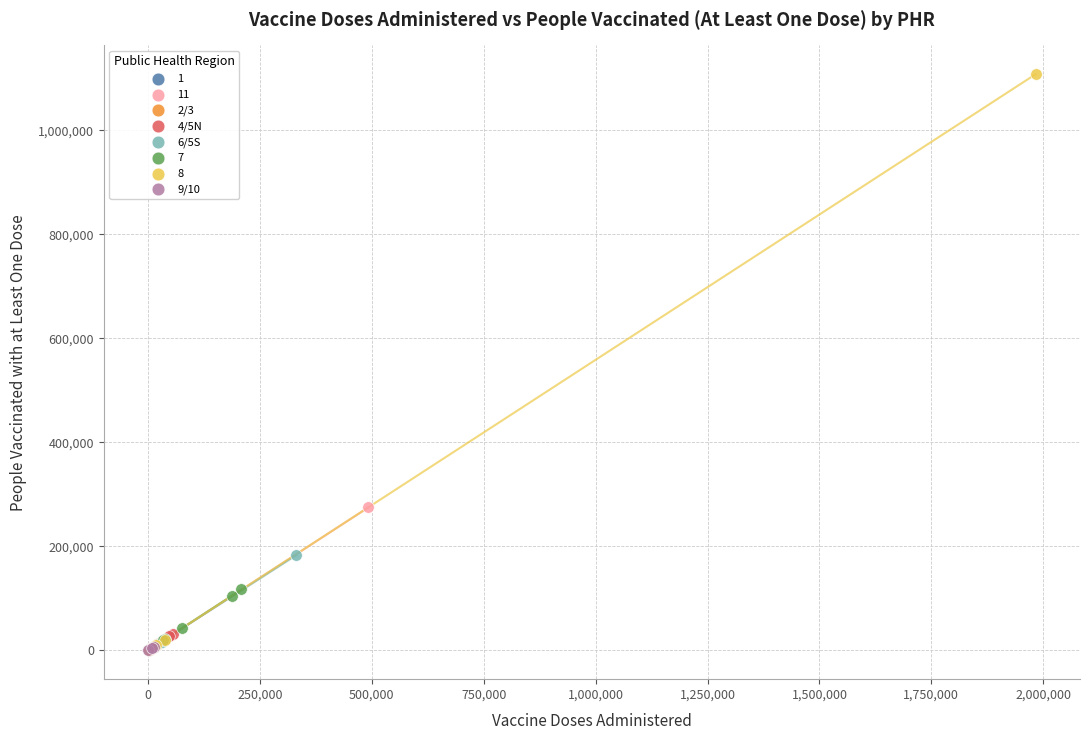

Which series has the widest spread of Y values?

8